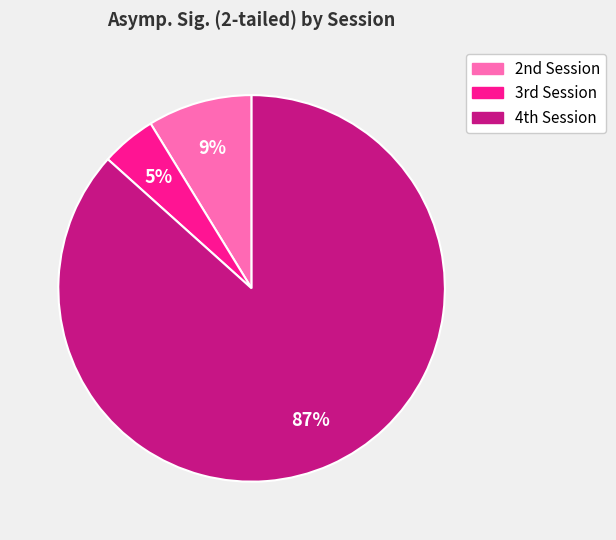

How many segments does this pie chart have?

3